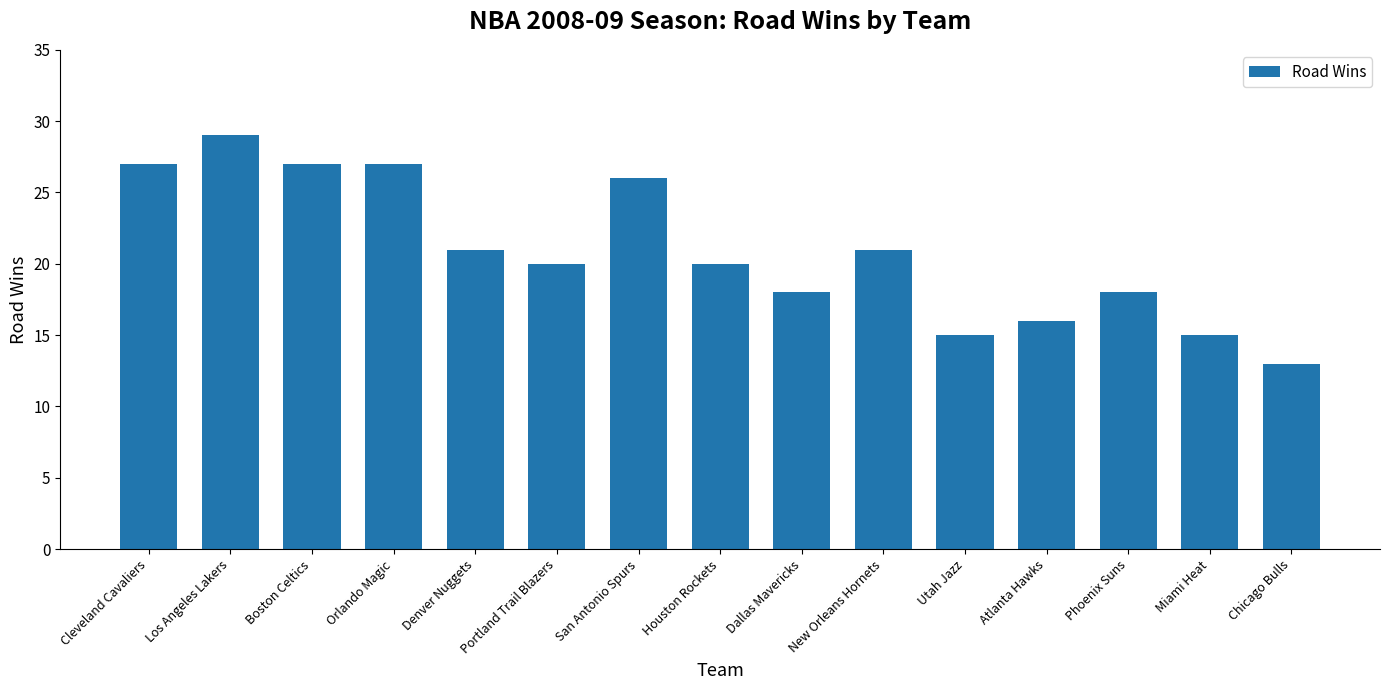

What is the value of the 3rd bar from the left?

27